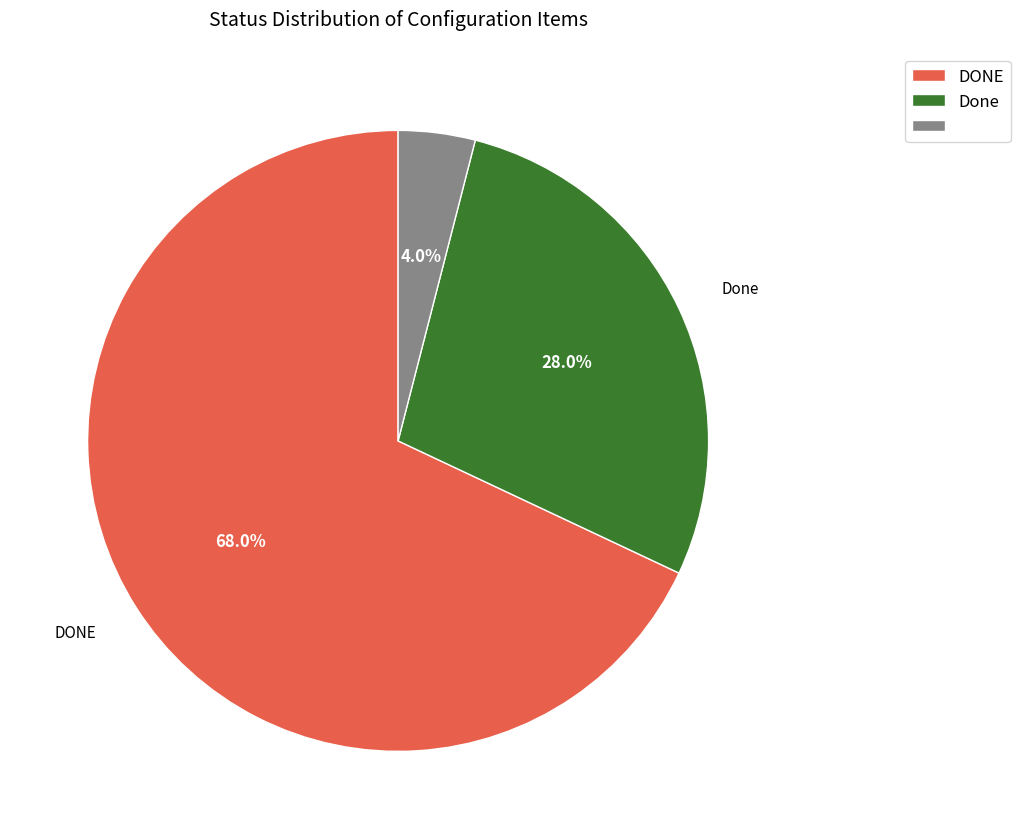

To the nearest percent, what is the difference between the largest and smallest slice percentages?

64%